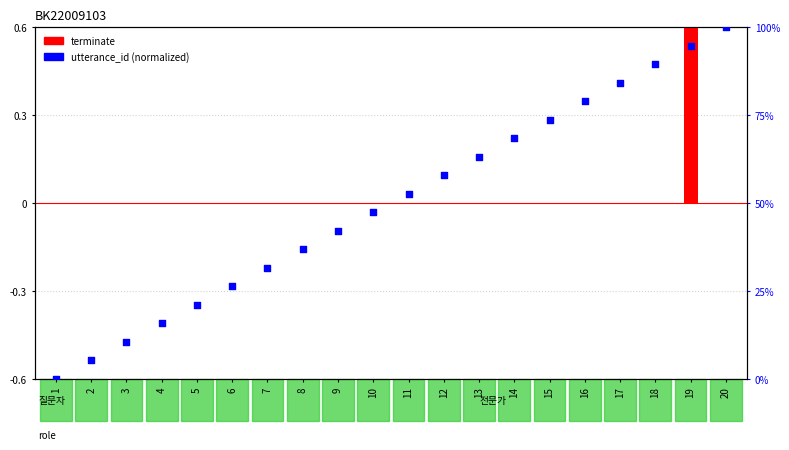

What are all the series names shown in the legend?

terminate, utterance_id (normalized)